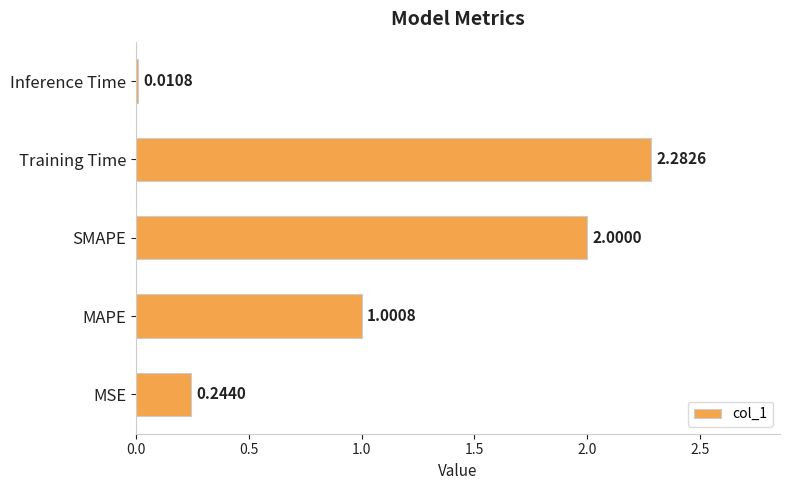

Rank the categories by value from lowest to highest.

Inference Time, MSE, MAPE, SMAPE, Training Time